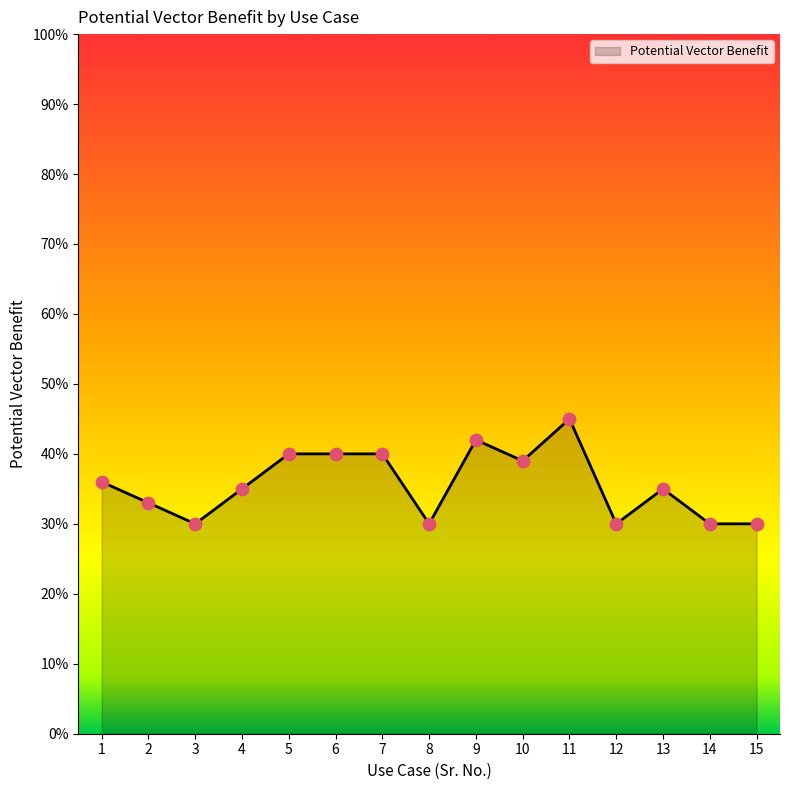

Is this an area chart (filled region under the line)?

Yes